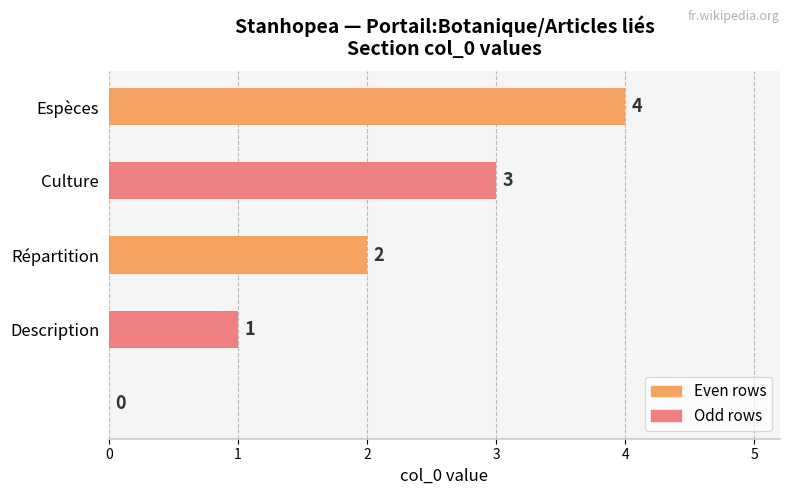

At which label does the data first exceed 2?

Culture